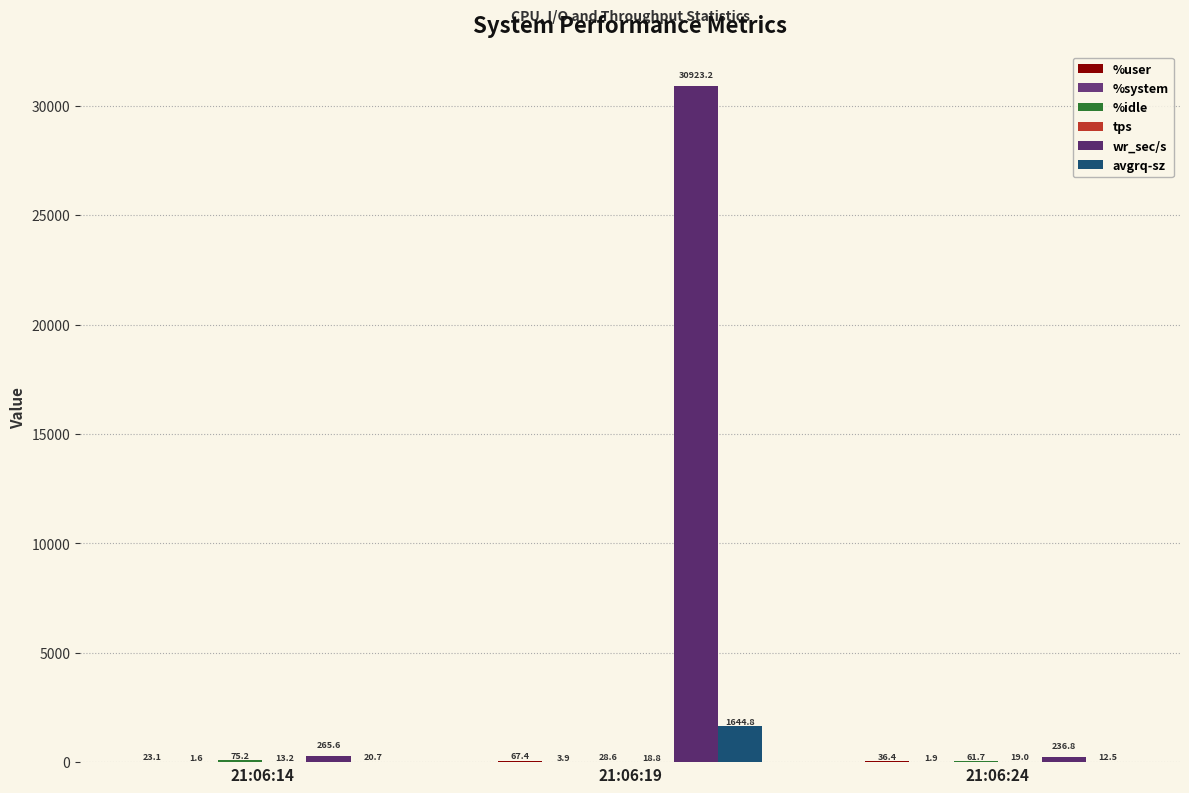

List the labels in order of %system value, largest first.

21:06:19, 21:06:24, 21:06:14